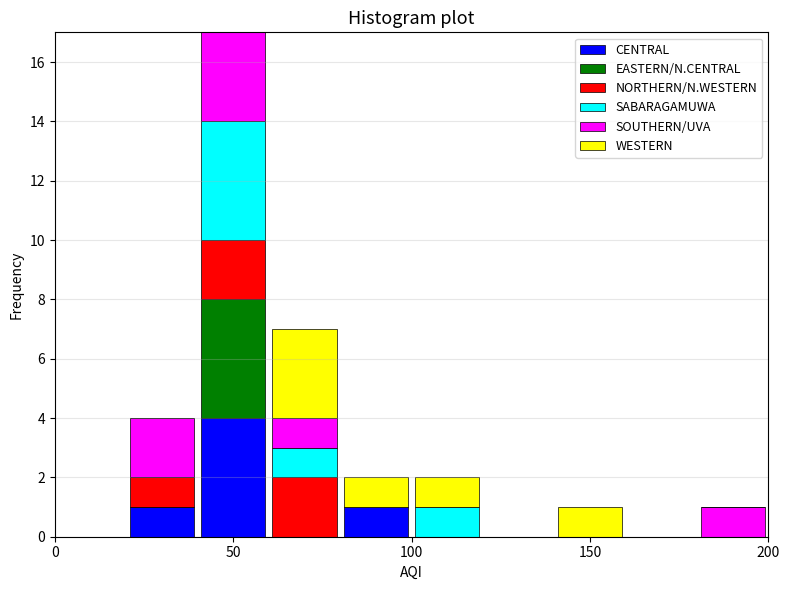

Reading left to right, transcribe this chart: for each stacked bar, give the range it covers on the x-axis and its total height. The values are not printed on the chart, so give them approximately, as read against the axis.

0 to 20: 0
20 to 40: 4
40 to 60: 17
60 to 80: 7
80 to 100: 2
100 to 120: 2
120 to 140: 0
140 to 160: 1
160 to 180: 0
180 to 200: 1